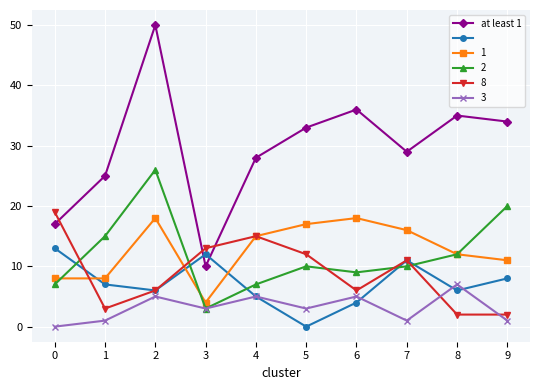

What is the maximum value shown in the chart?

50